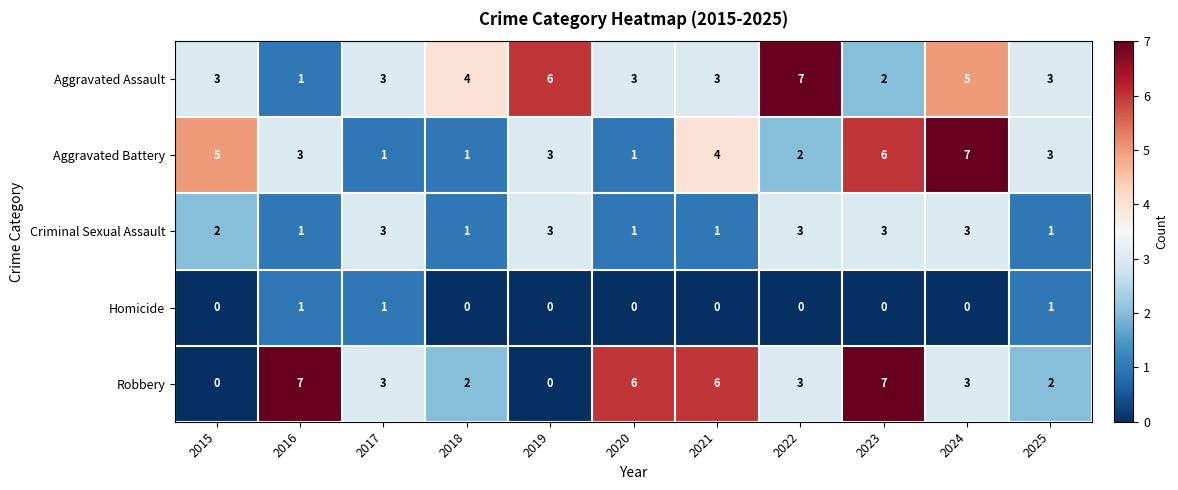

What is the average value of the Robbery series?

4